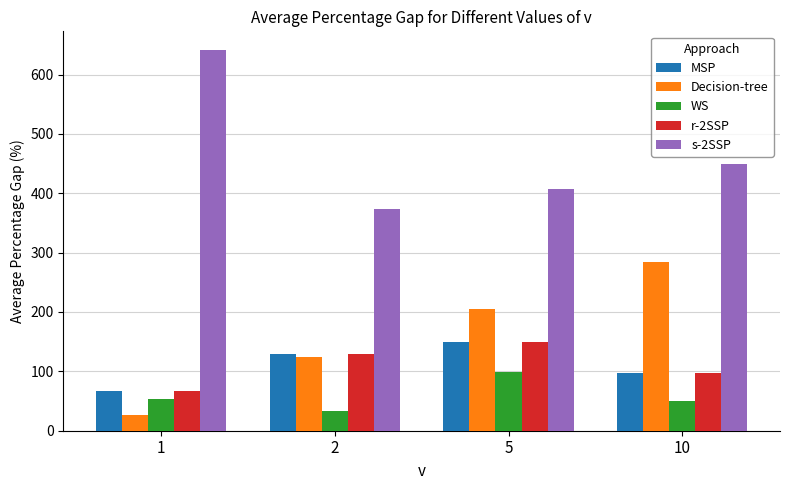

How many data points in r-2SSP are less than 129?

2